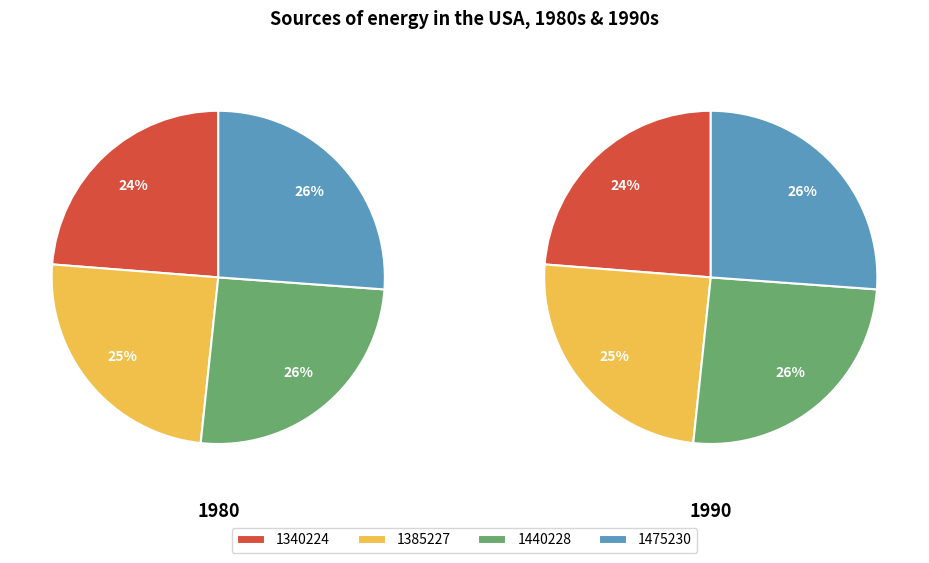

Between 1440228 and 1385227, which is larger?

1440228